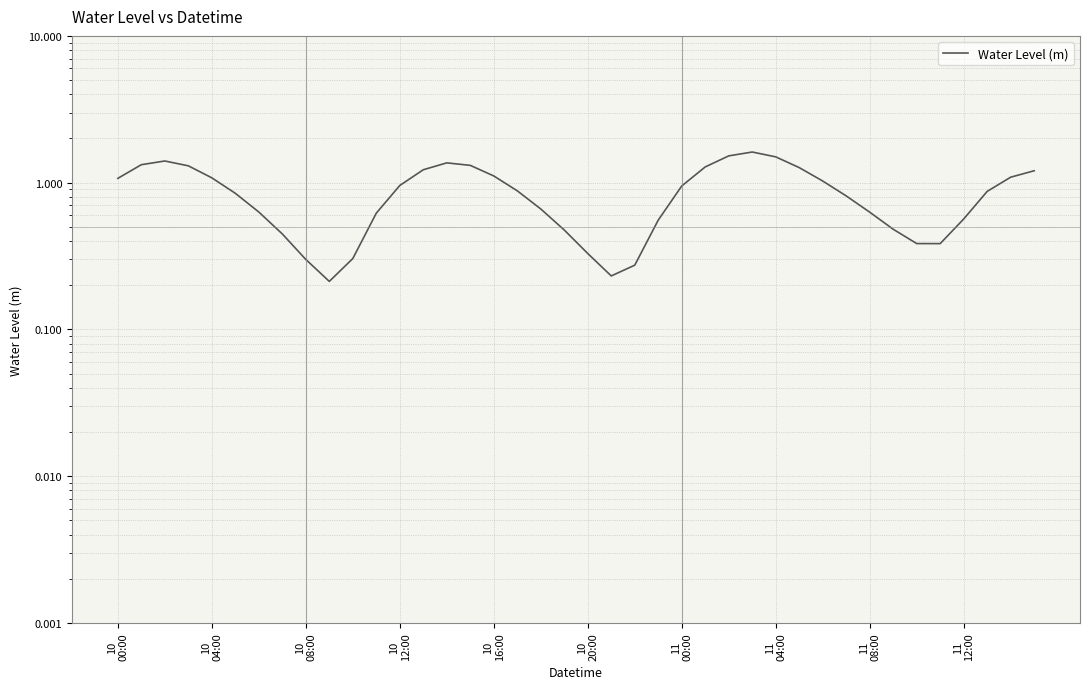

Is this an area chart (filled region under the line)?

No